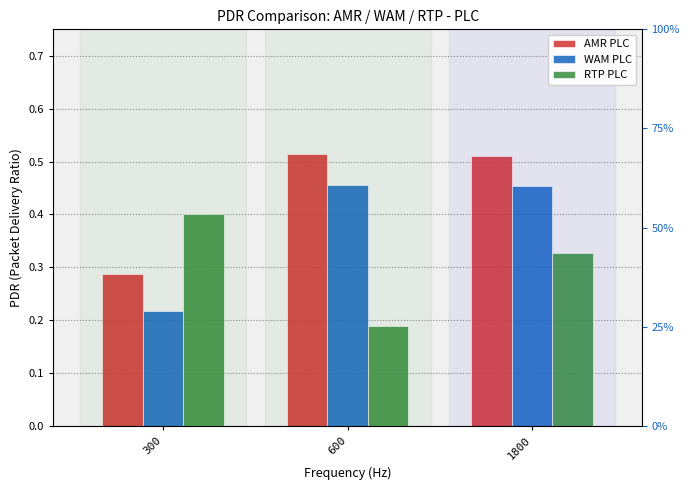

How many distinct data groups are displayed?

3